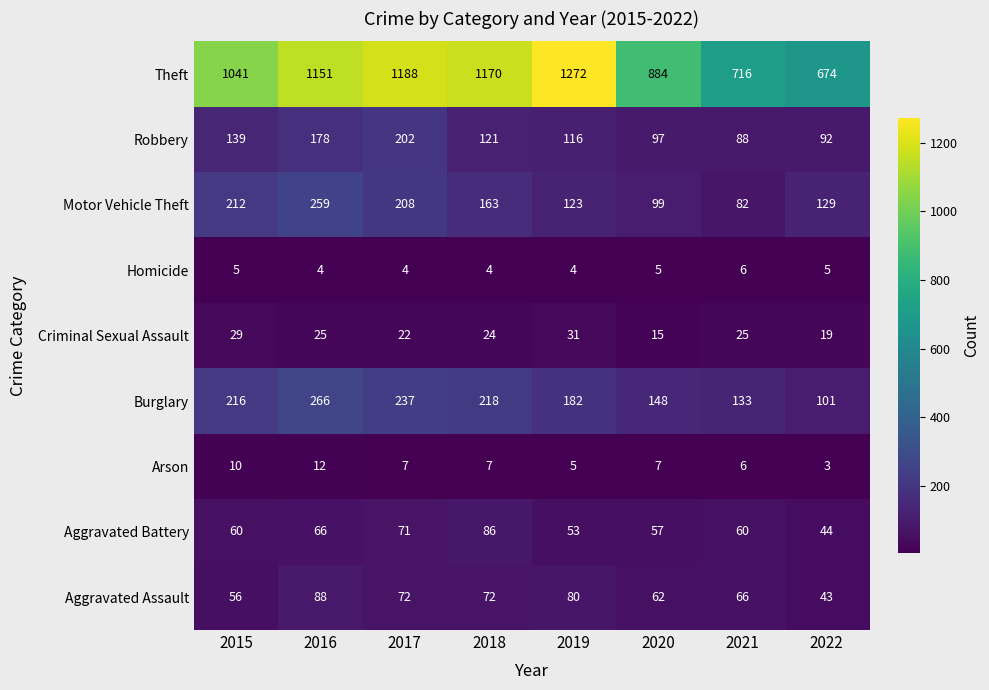

At which label does Motor Vehicle Theft first exceed 163?

2015